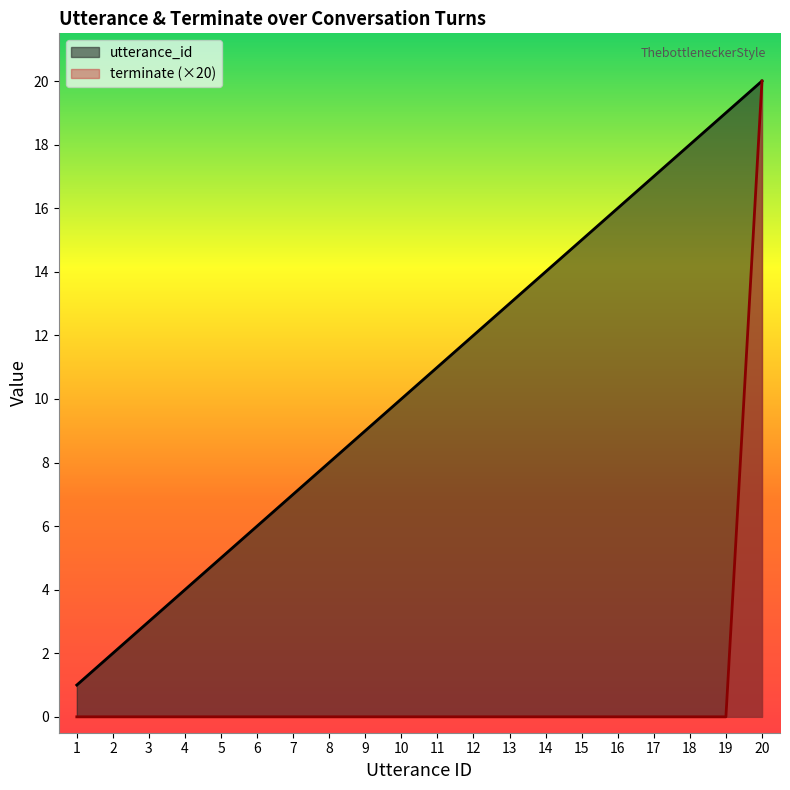

The value of terminate at 2 is -6. True or false?

False